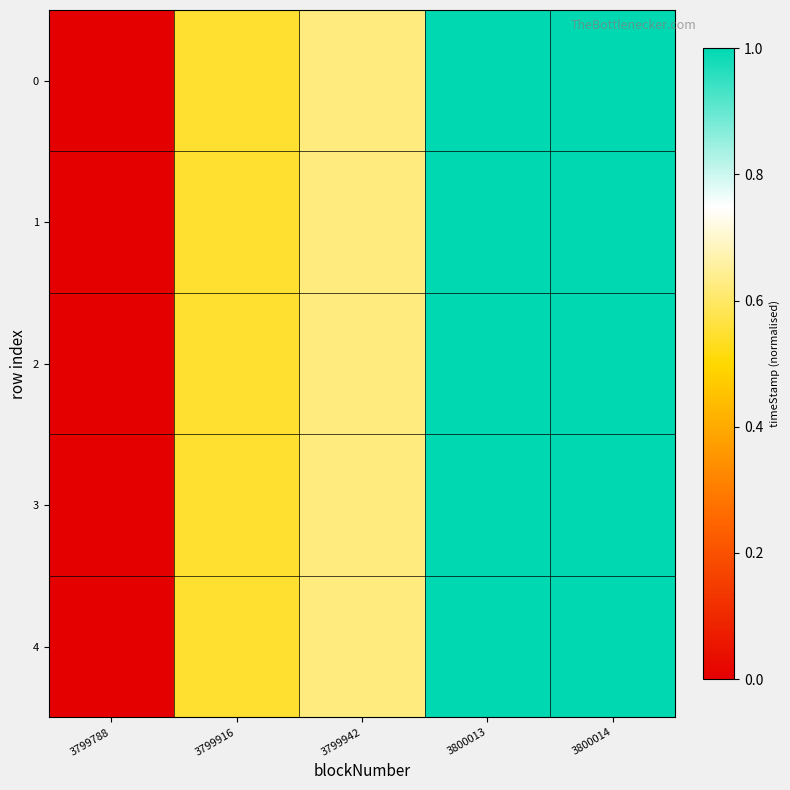

Rank the series by their maximum value, from lowest to highest.

0, 1, 2, 3, 4